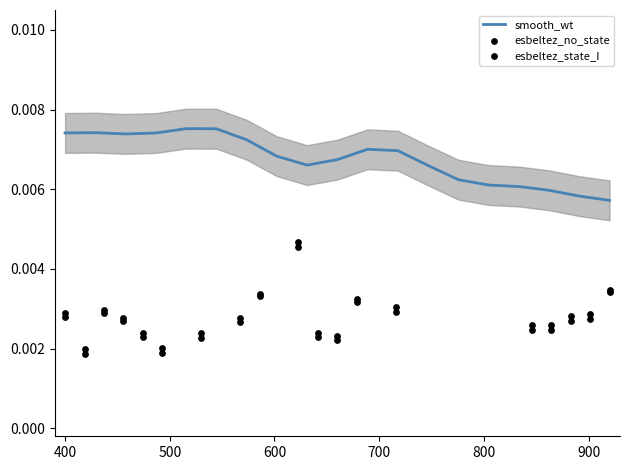

What are all the series names shown in the legend?

smooth_wt, esbeltez_no_state, esbeltez_state_I